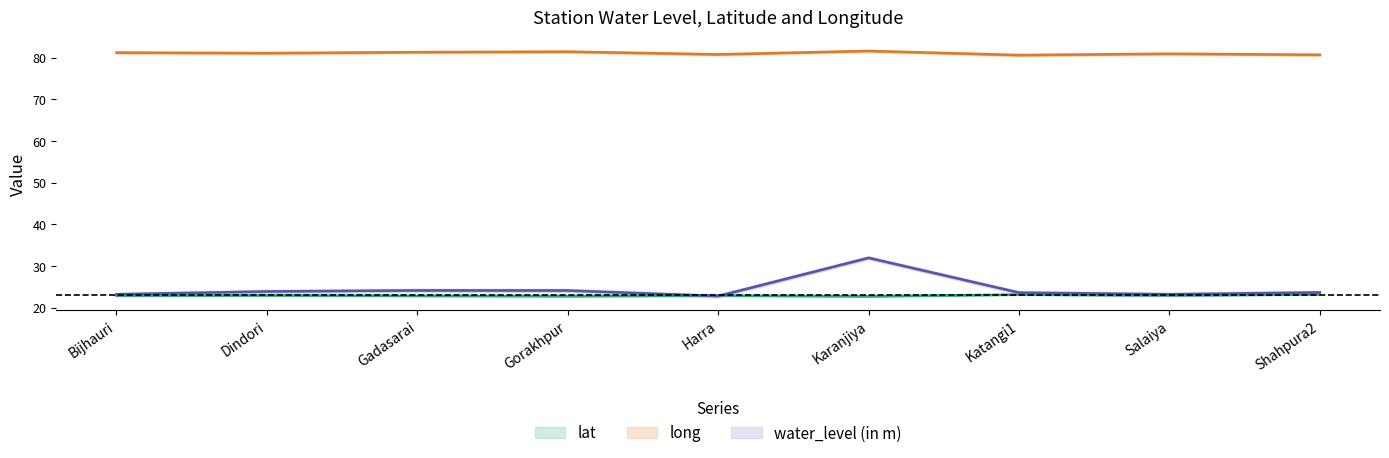

Reading left to right, transcribe all the data shown in this chart.

water_level (in m): 23.2	23.9	24.1	24.1	22.8	31.9	23.6	23.2	23.6
lat: 22.9	22.9	22.8	22.7	22.9	22.7	23.1	22.9	23.2
long: 81.2	81.1	81.3	81.4	80.8	81.6	80.6	80.9	80.7